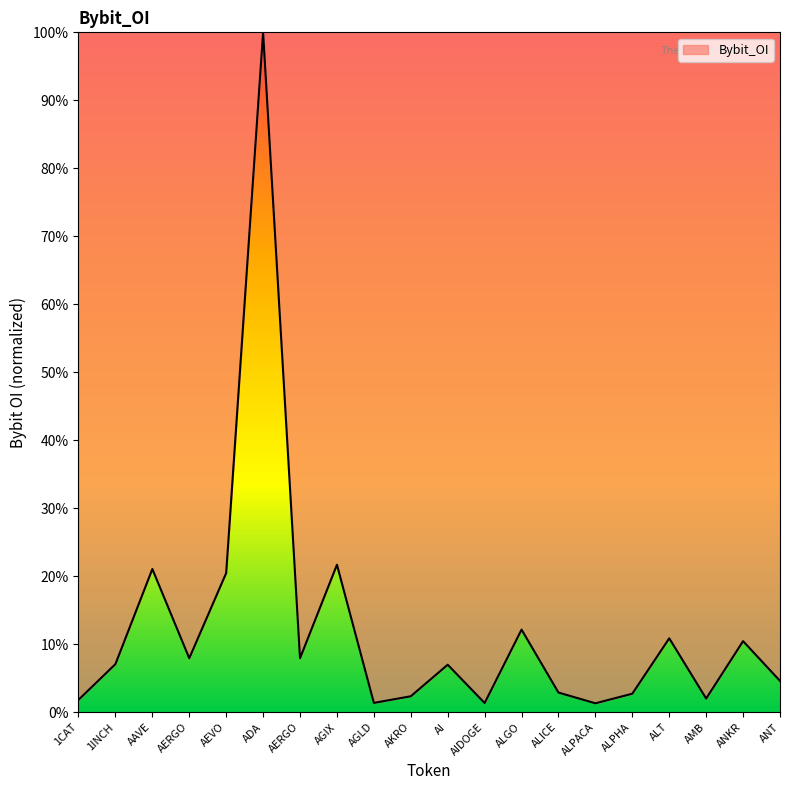

How many lines are shown in the chart?

1